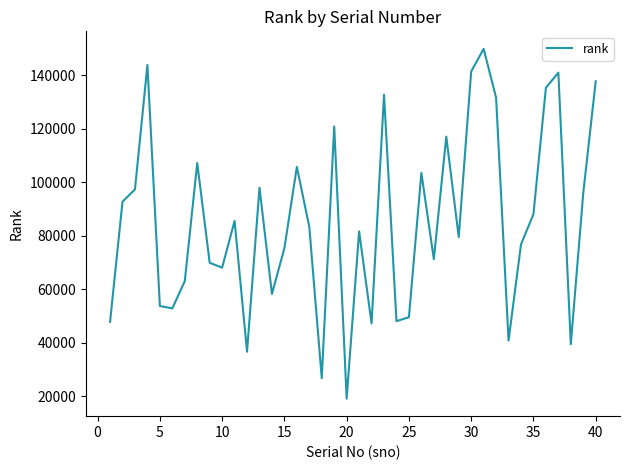

What is the minimum value shown in the chart?

19037